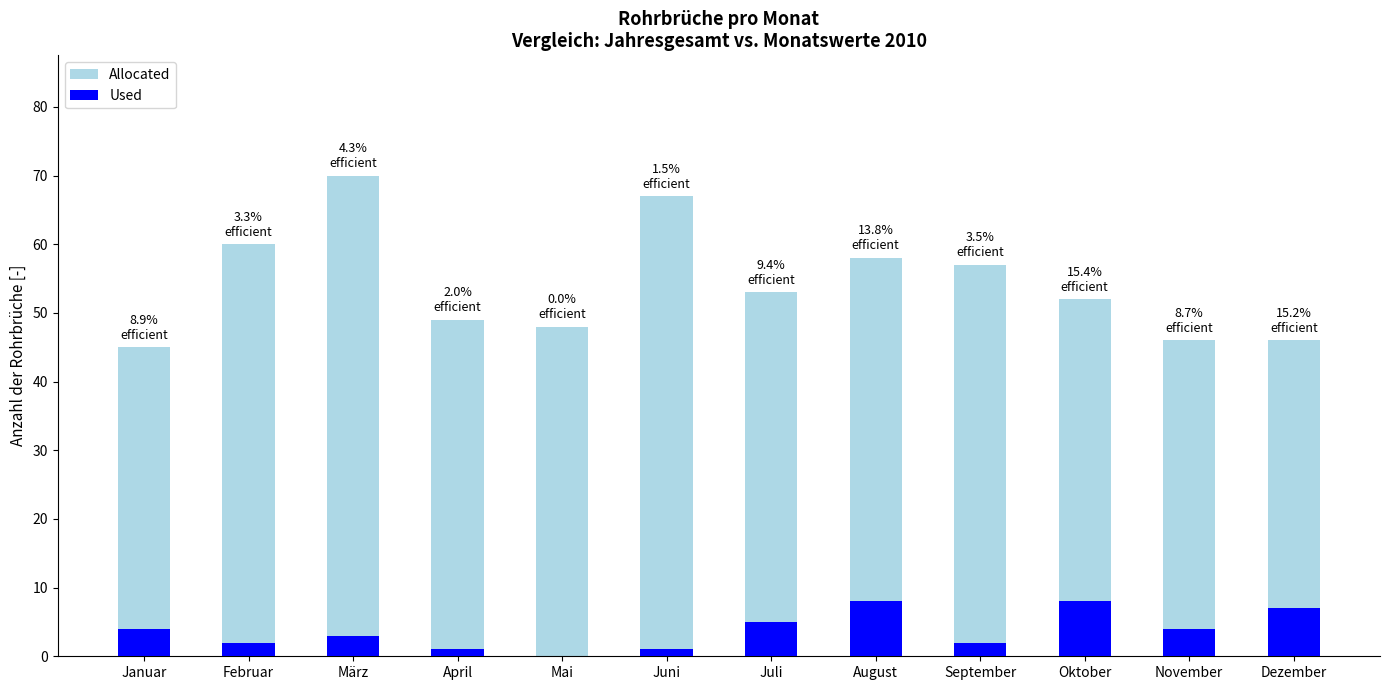

Count the number of categories in the chart.

12